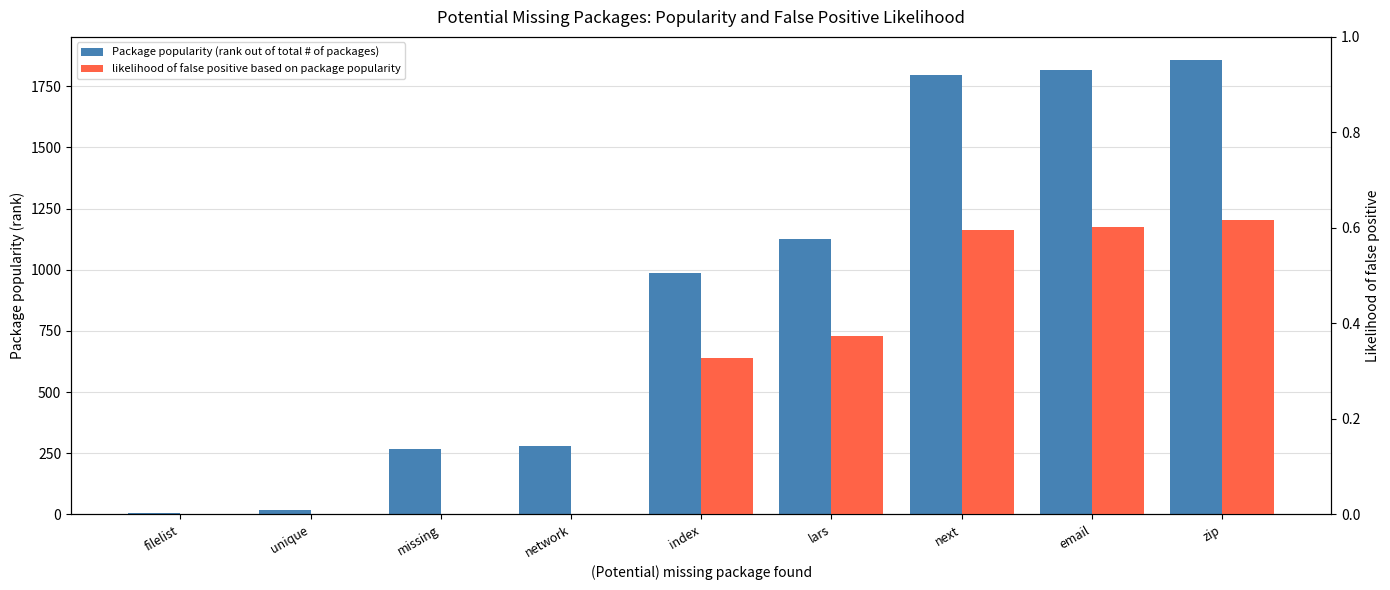

What is the sum of the likelihood of false positive based on package popularity values at next and email?

1.2